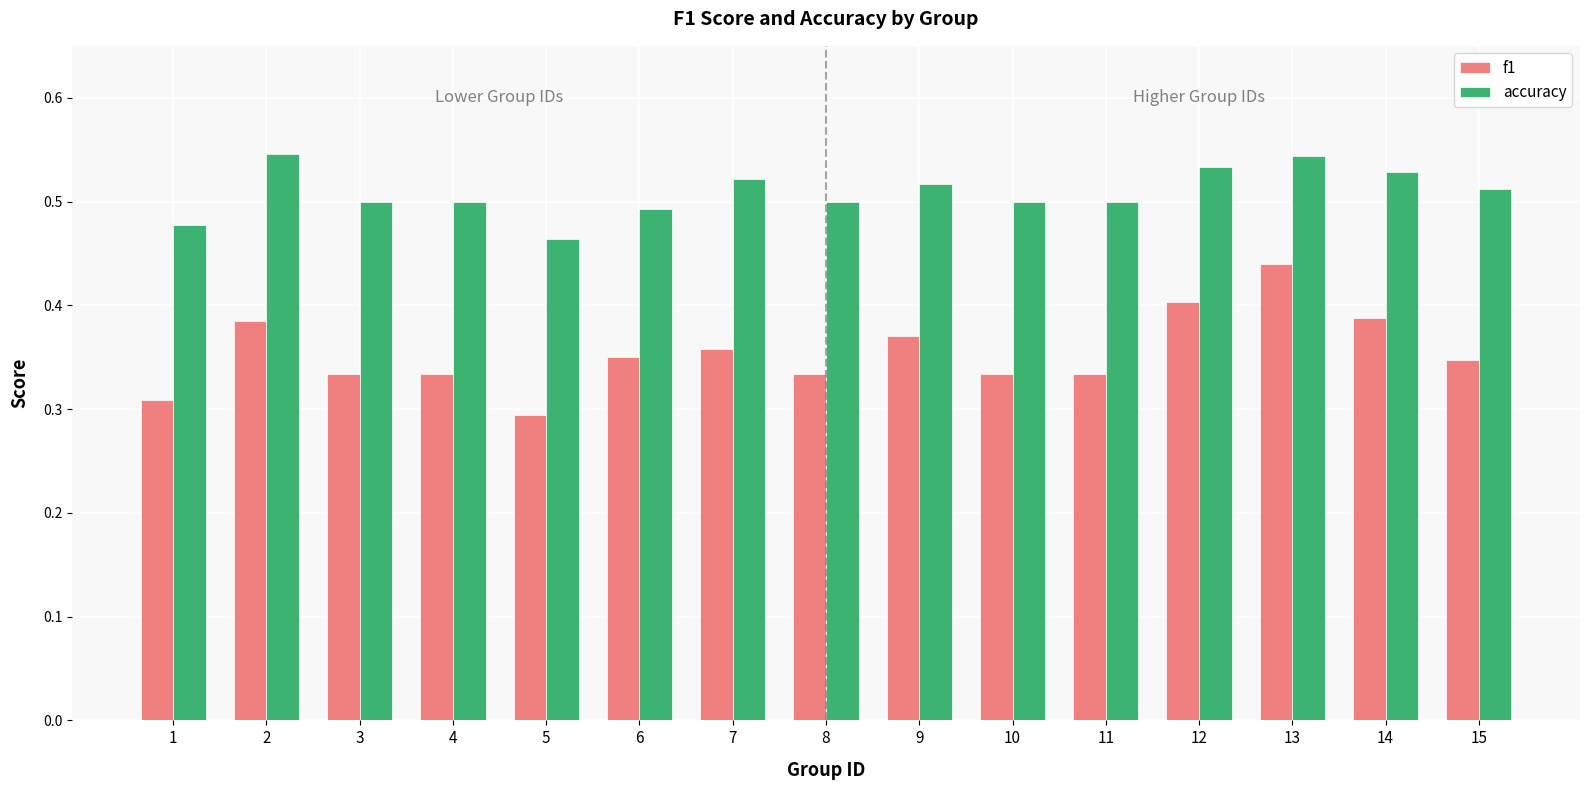

Is the value of f1 at 12 greater than the value of accuracy at 7?

No